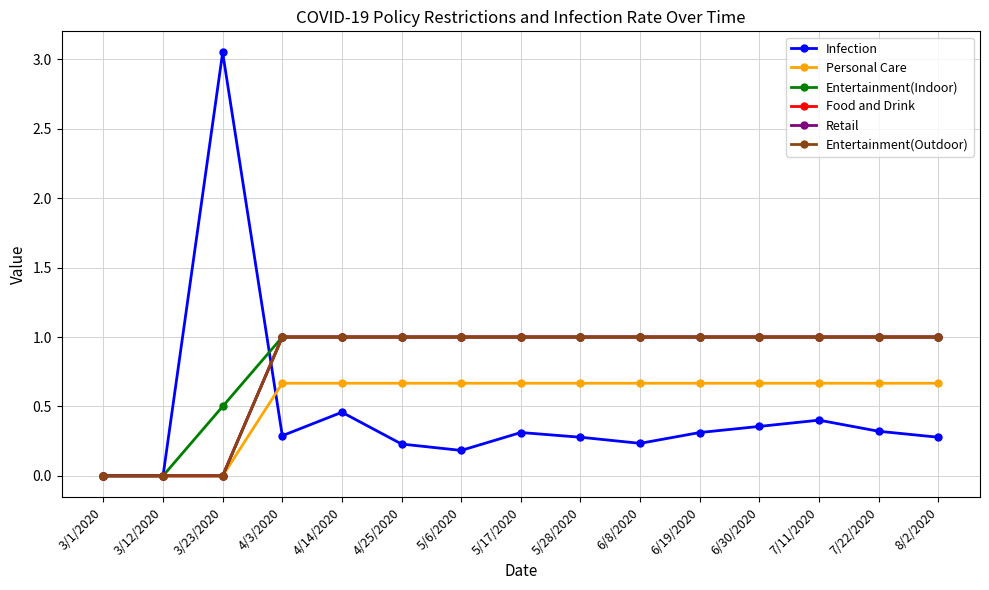

Reading left to right, extract all data points from this chart.

Infection: 3/1/2020=0.0	3/12/2020=0.0	3/23/2020=3.0	4/3/2020=0.3	4/14/2020=0.5	4/25/2020=0.2	5/6/2020=0.2	5/17/2020=0.3	5/28/2020=0.3	6/8/2020=0.2	6/19/2020=0.3	6/30/2020=0.4	7/11/2020=0.4	7/22/2020=0.3	8/2/2020=0.3
Personal Care: 3/1/2020=0.0	3/12/2020=0.0	3/23/2020=0.0	4/3/2020=0.7	4/14/2020=0.7	4/25/2020=0.7	5/6/2020=0.7	5/17/2020=0.7	5/28/2020=0.7	6/8/2020=0.7	6/19/2020=0.7	6/30/2020=0.7	7/11/2020=0.7	7/22/2020=0.7	8/2/2020=0.7
Entertainment(Indoor): 3/1/2020=0.0	3/12/2020=0.0	3/23/2020=0.5	4/3/2020=1.0	4/14/2020=1.0	4/25/2020=1.0	5/6/2020=1.0	5/17/2020=1.0	5/28/2020=1.0	6/8/2020=1.0	6/19/2020=1.0	6/30/2020=1.0	7/11/2020=1.0	7/22/2020=1.0	8/2/2020=1.0
Food and Drink: 3/1/2020=0.0	3/12/2020=0.0	3/23/2020=0.0	4/3/2020=1.0	4/14/2020=1.0	4/25/2020=1.0	5/6/2020=1.0	5/17/2020=1.0	5/28/2020=1.0	6/8/2020=1.0	6/19/2020=1.0	6/30/2020=1.0	7/11/2020=1.0	7/22/2020=1.0	8/2/2020=1.0
Retail: 3/1/2020=0.0	3/12/2020=0.0	3/23/2020=0.0	4/3/2020=1.0	4/14/2020=1.0	4/25/2020=1.0	5/6/2020=1.0	5/17/2020=1.0	5/28/2020=1.0	6/8/2020=1.0	6/19/2020=1.0	6/30/2020=1.0	7/11/2020=1.0	7/22/2020=1.0	8/2/2020=1.0
Entertainment(Outdoor): 3/1/2020=0.0	3/12/2020=0.0	3/23/2020=0.0	4/3/2020=1.0	4/14/2020=1.0	4/25/2020=1.0	5/6/2020=1.0	5/17/2020=1.0	5/28/2020=1.0	6/8/2020=1.0	6/19/2020=1.0	6/30/2020=1.0	7/11/2020=1.0	7/22/2020=1.0	8/2/2020=1.0